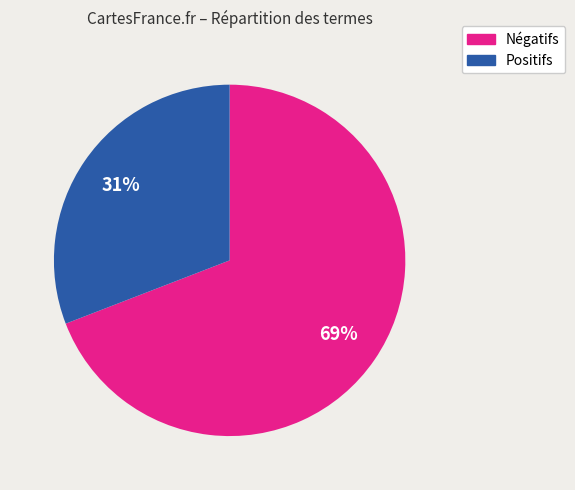

Is there a majority slice in this chart?

Yes